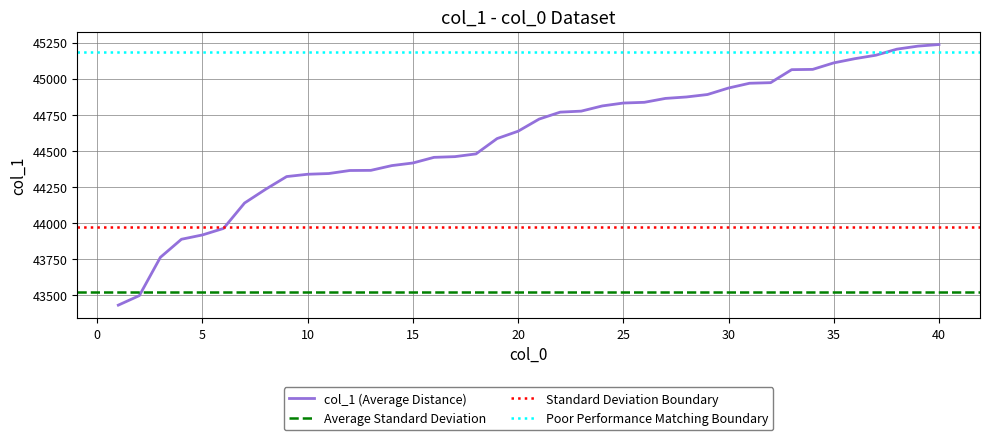

What is the change in value from 13 to 25?

+466